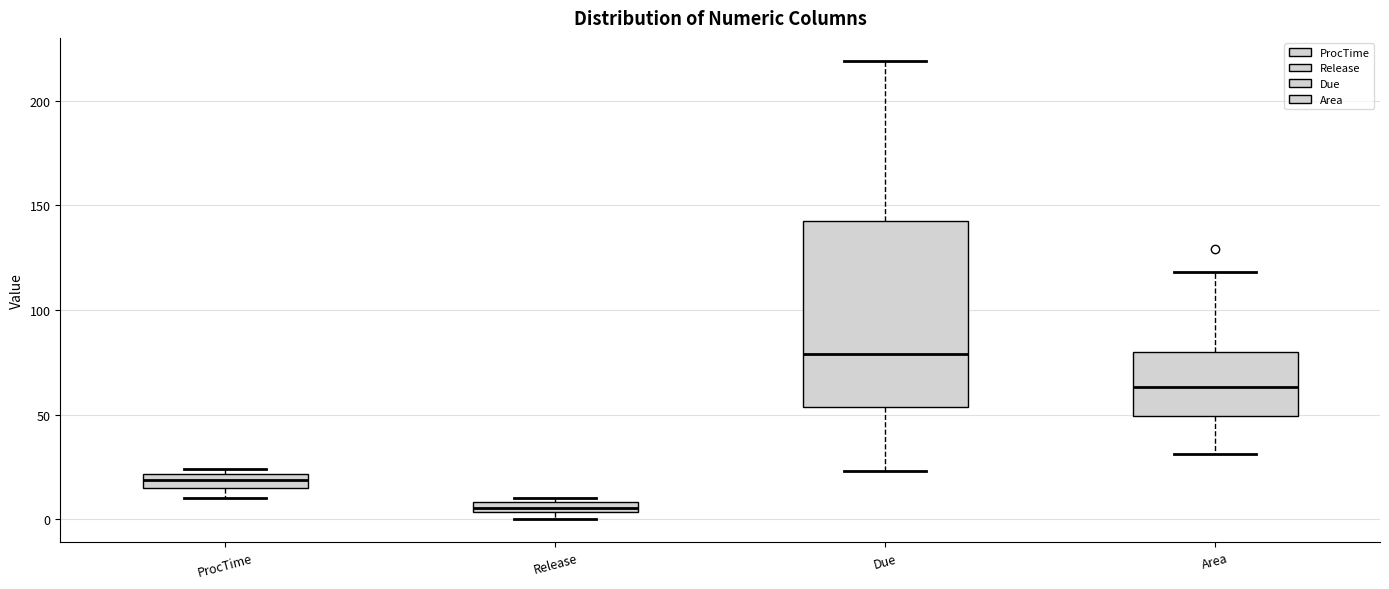

Which box has the highest median line?

Due